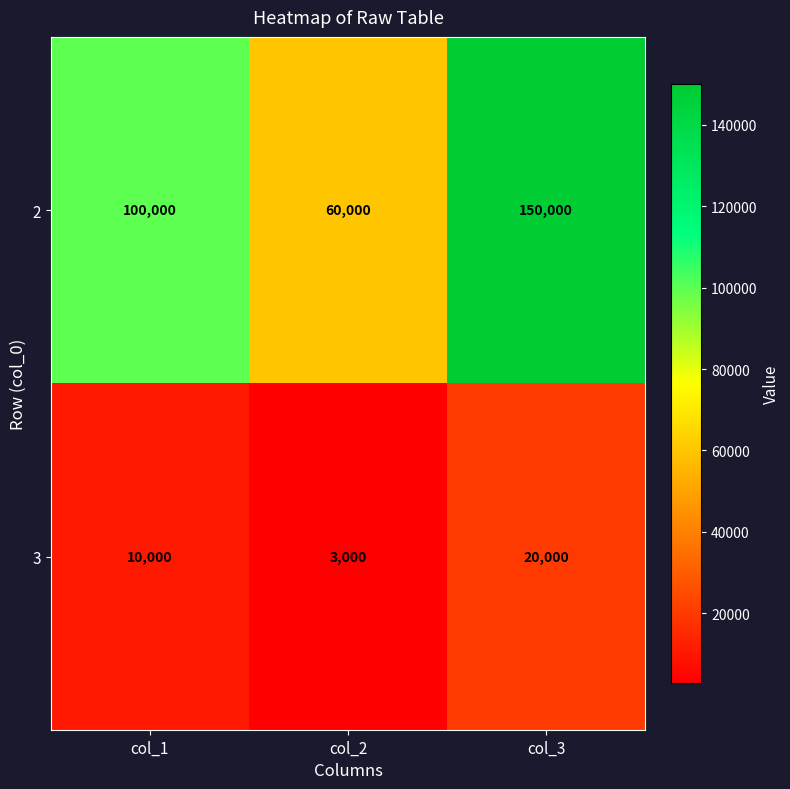

At which label does 3 reach its minimum?

col_2